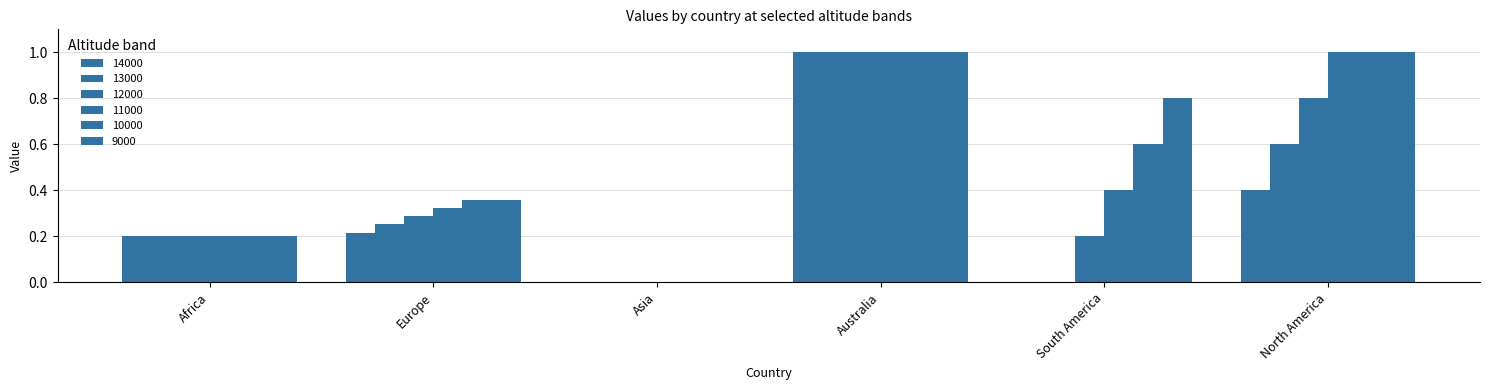

Does the chart contain stacked bars?

No